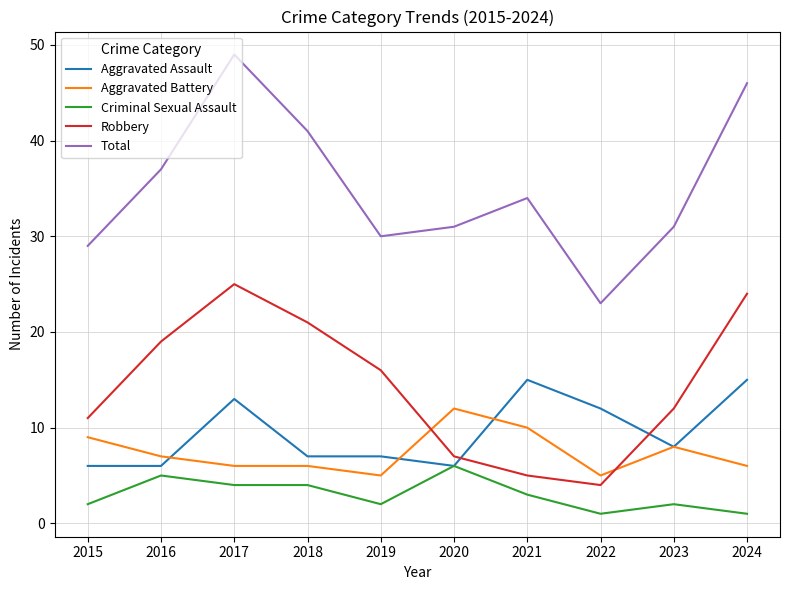

After their last crossing, which series has the higher values: Robbery or Aggravated Assault?

Robbery